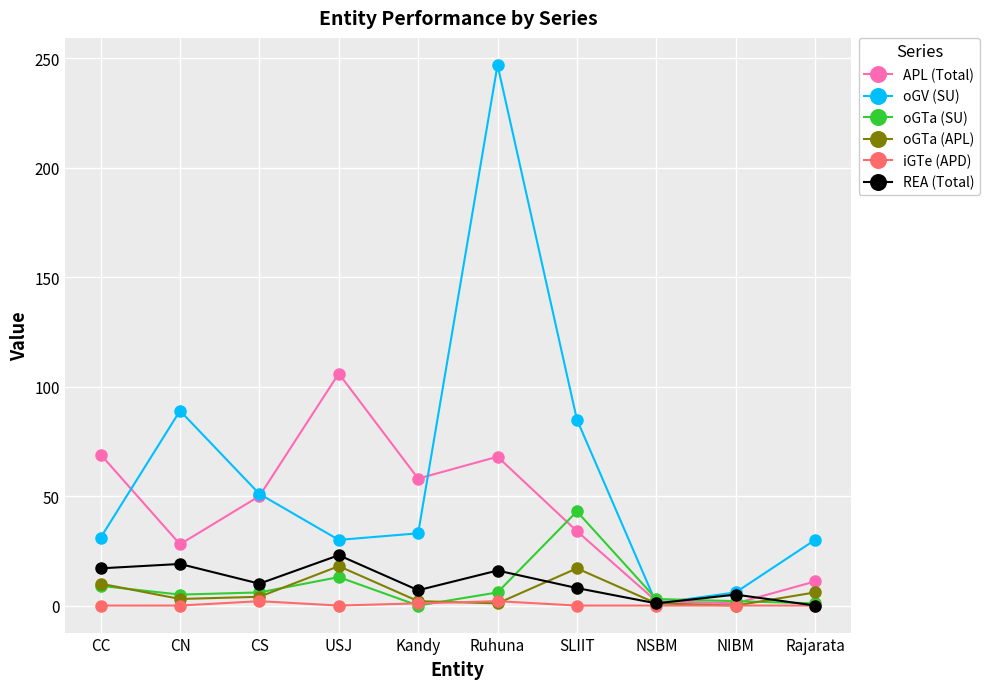

Count the number of data series in this chart.

6